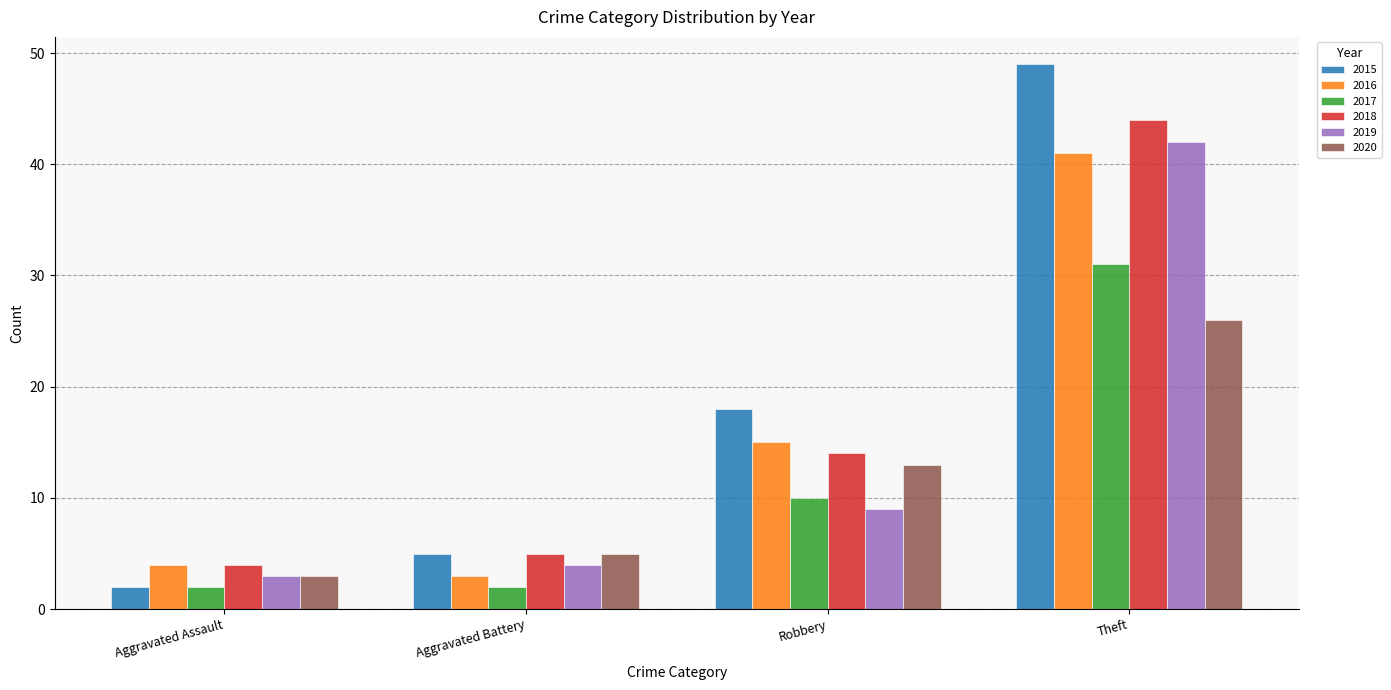

Reading left to right, extract all data points from this chart.

2015: Aggravated Assault=2	Aggravated Battery=5	Robbery=18	Theft=49
2016: Aggravated Assault=4	Aggravated Battery=3	Robbery=15	Theft=41
2017: Aggravated Assault=2	Aggravated Battery=2	Robbery=10	Theft=31
2018: Aggravated Assault=4	Aggravated Battery=5	Robbery=14	Theft=44
2019: Aggravated Assault=3	Aggravated Battery=4	Robbery=9	Theft=42
2020: Aggravated Assault=3	Aggravated Battery=5	Robbery=13	Theft=26